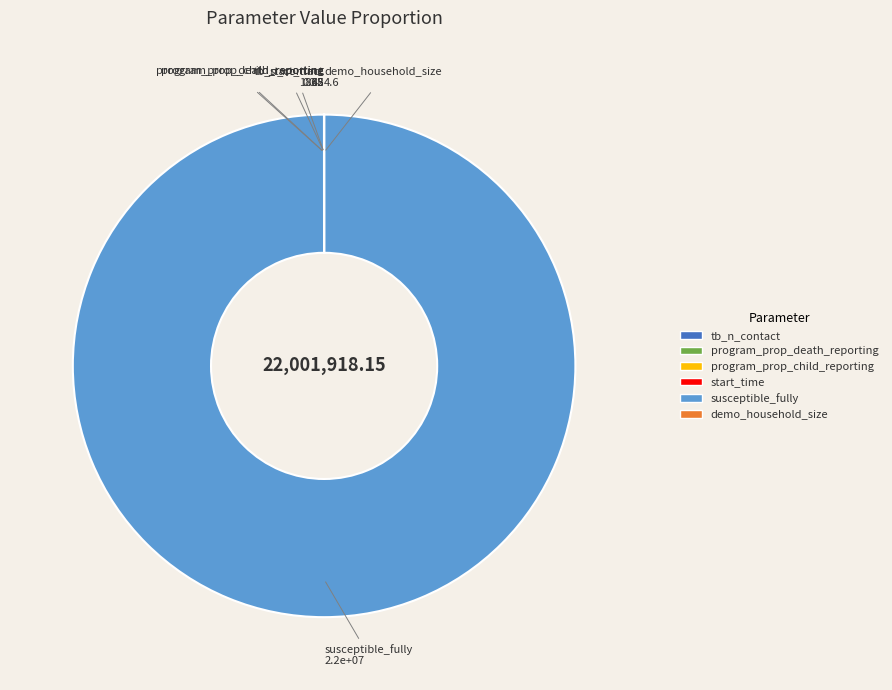

Is there any slice that represents more than half of the pie?

Yes